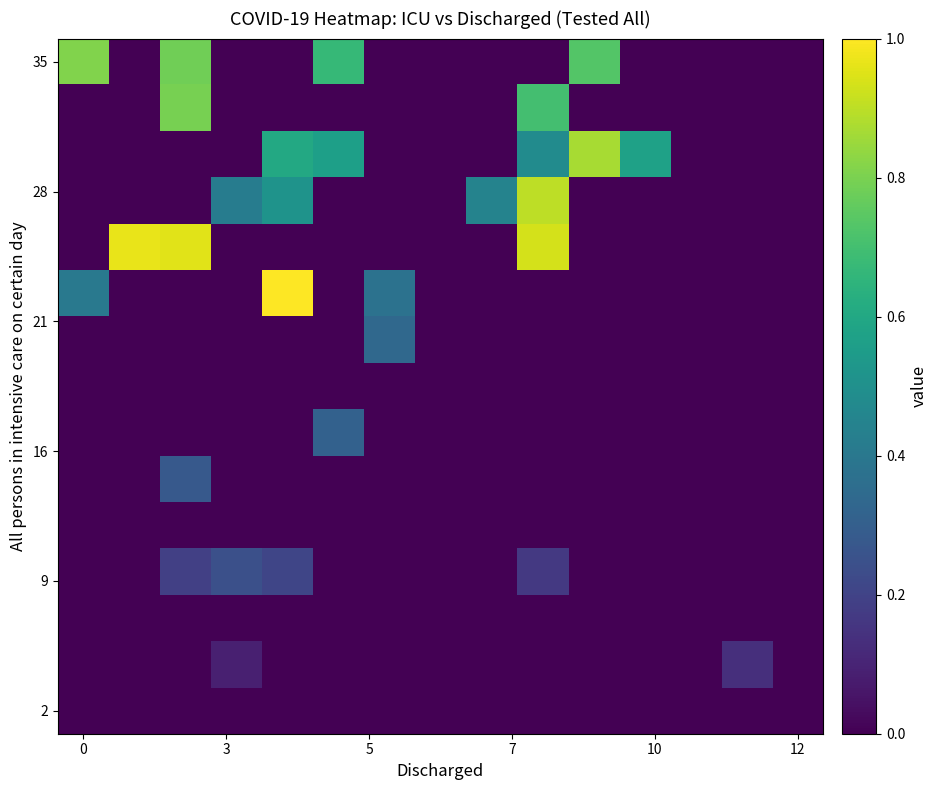

At which category is the sum across all series the highest?

9